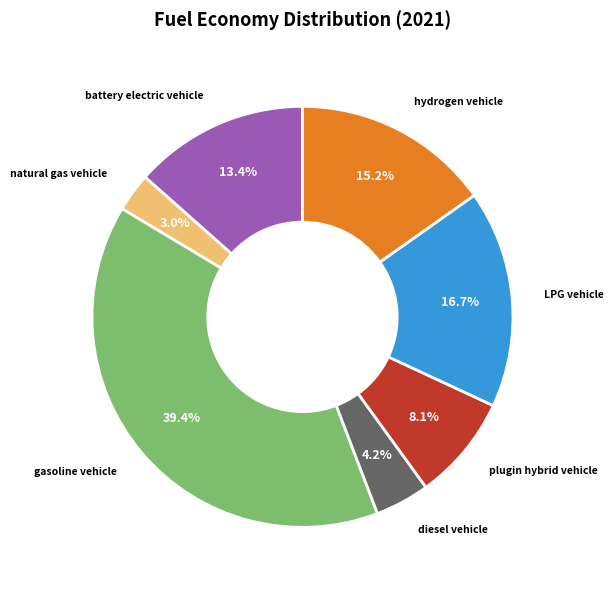

How many slices are in this pie chart?

7